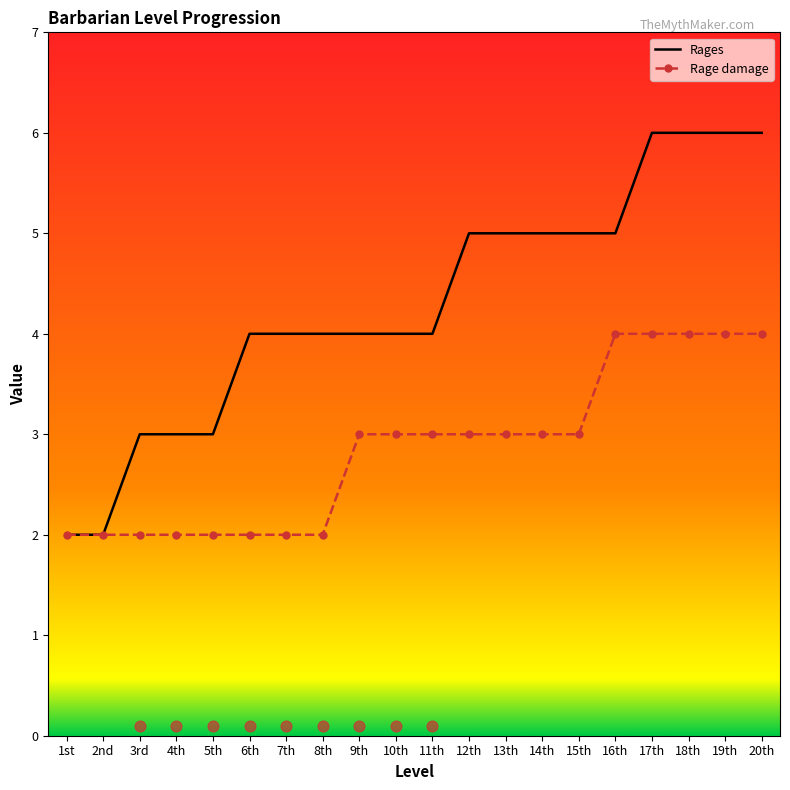

What are all the series names shown in the legend?

Rages, Rage damage